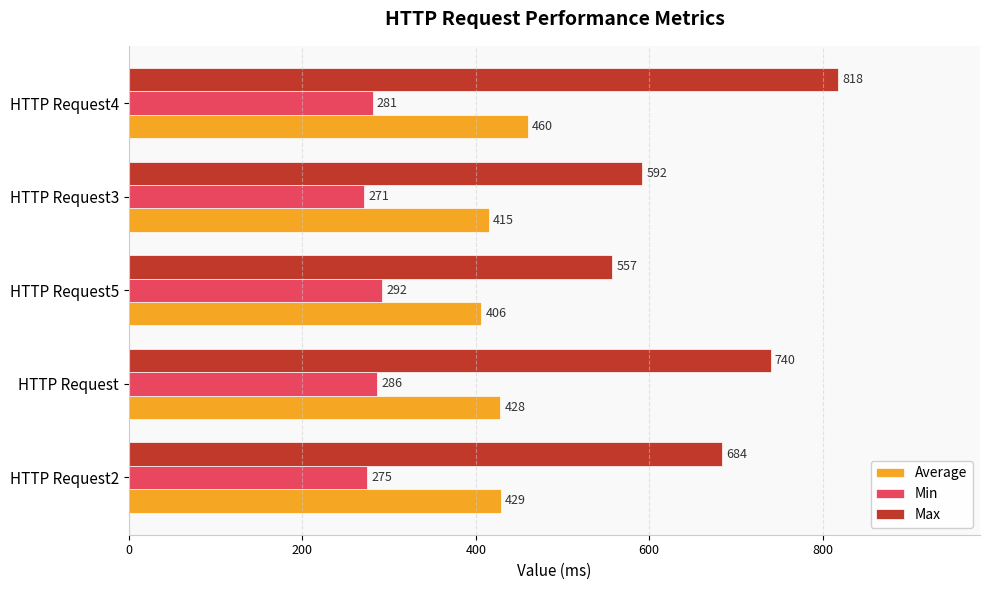

Count the Min values in the range 275 to 286.

3